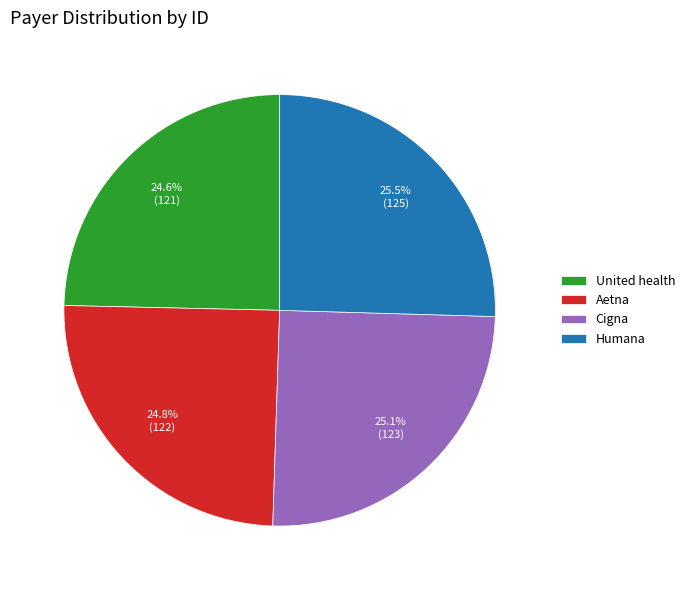

What is the ratio of the value at Aetna to the value at Humana?

1.0